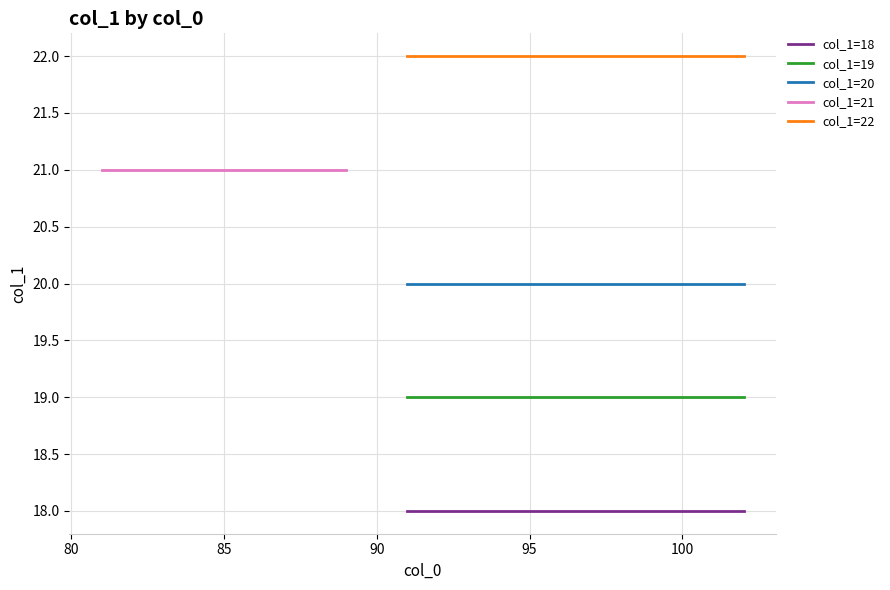

True or false: col_1=22 and col_1=19 cross at least once.

False